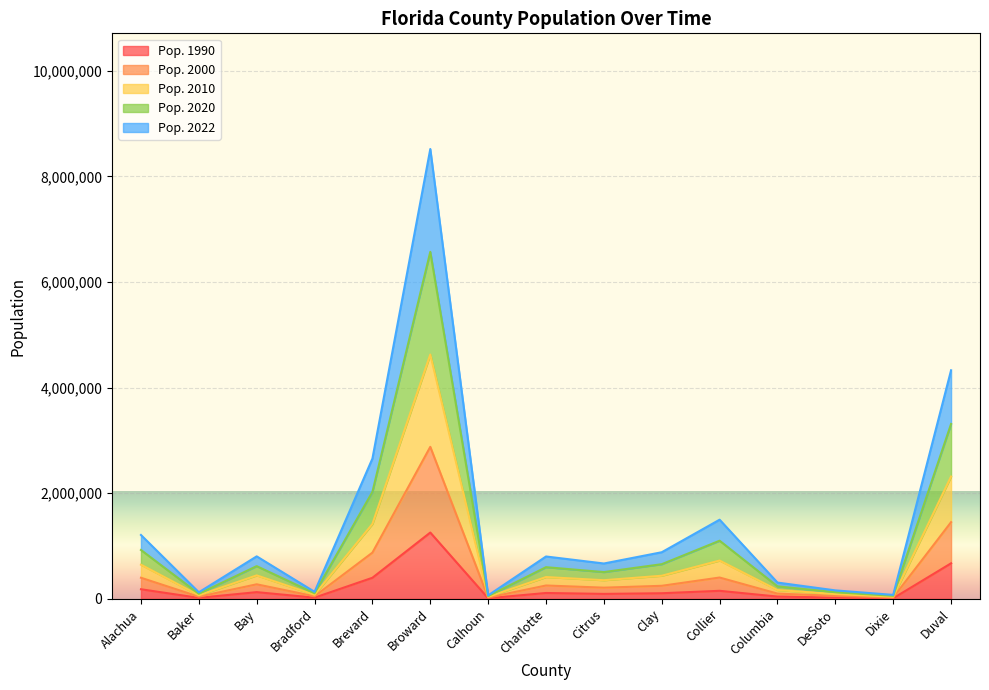

At which category is the sum across all series the highest?

Broward